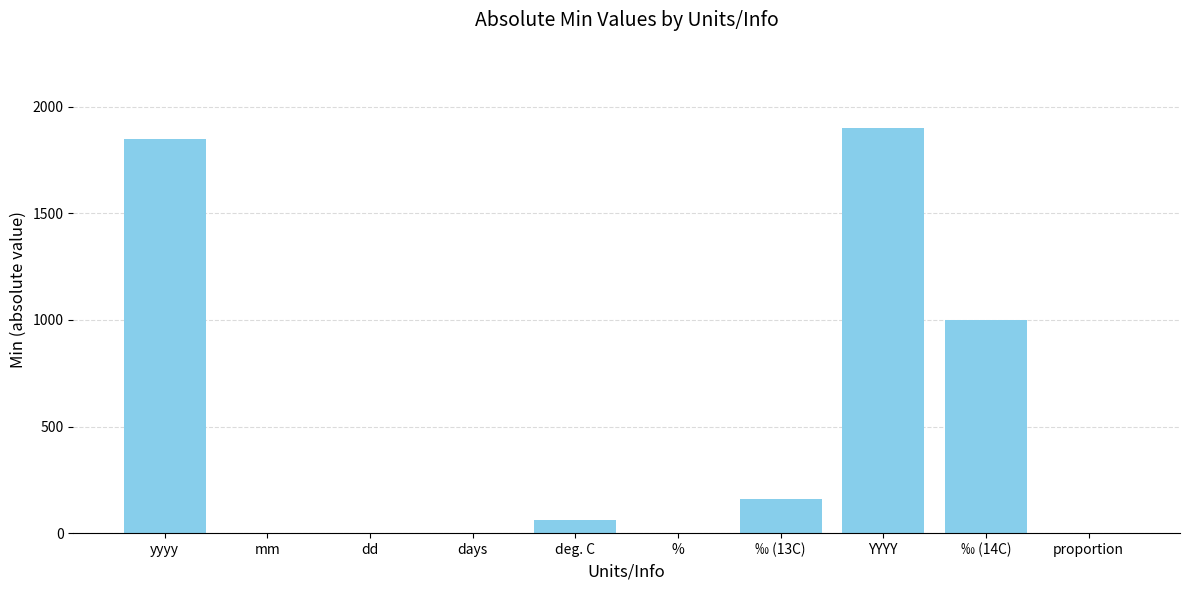

True or false: the data shows 1000 at ‰ (14C).

True